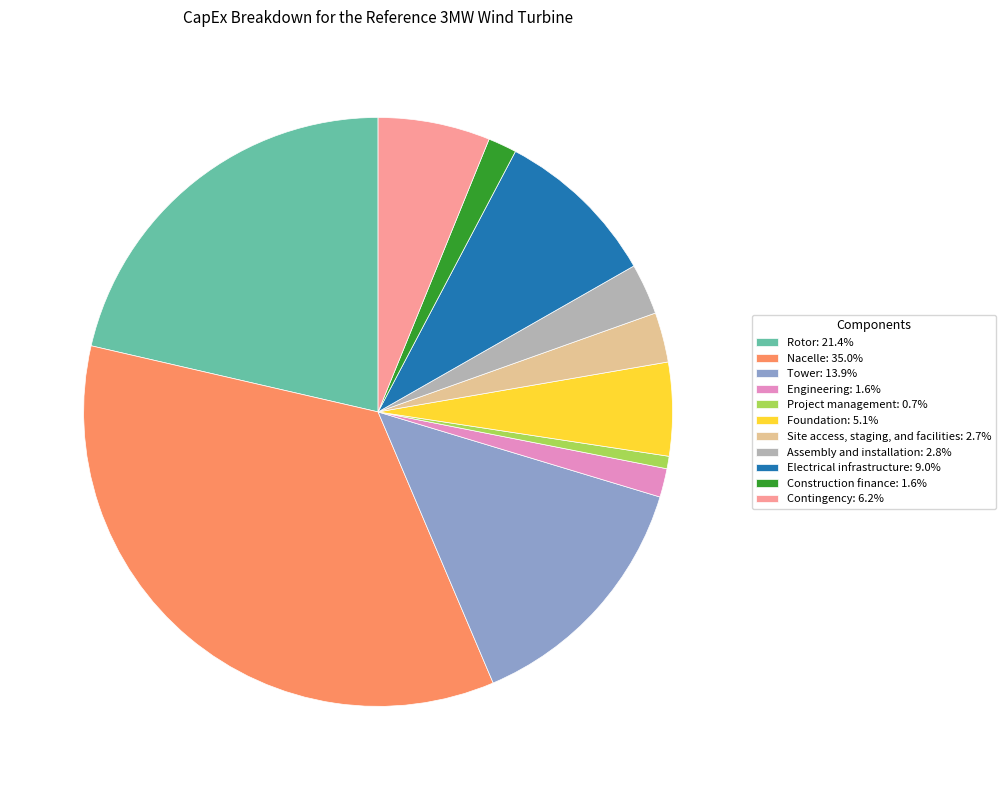

Combined, do Engineering and Assembly and installation account for over 50%?

No